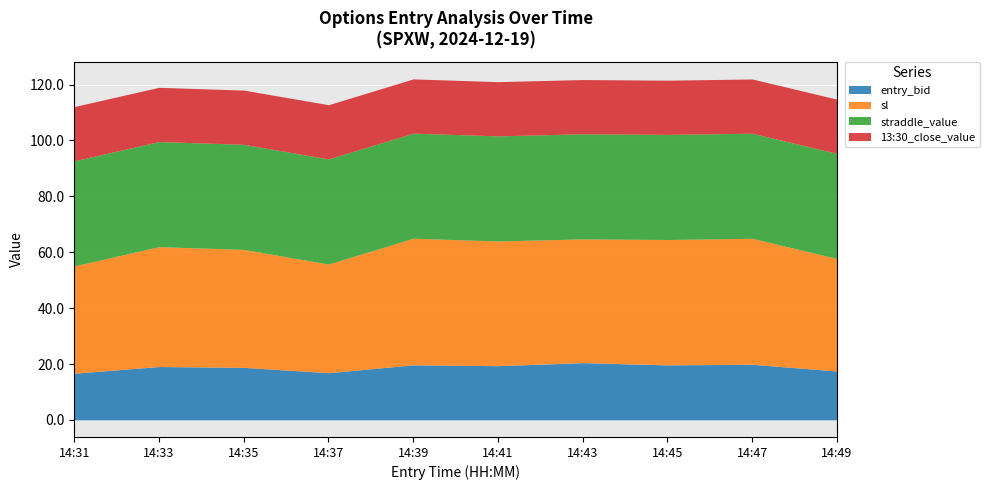

What is the lowest value of the straddle_value series?

37.6